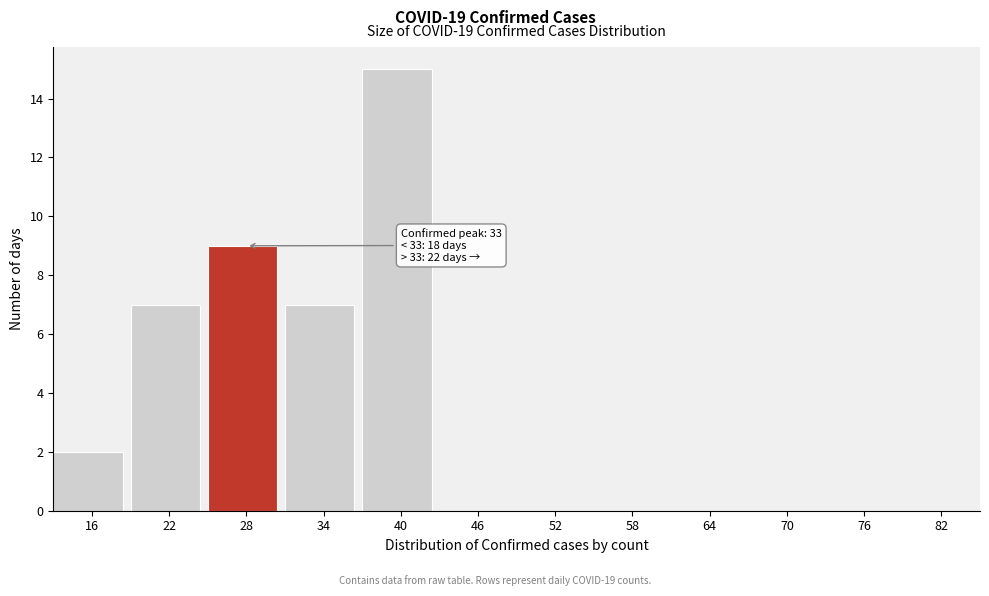

Reading left to right, what are all the values shown in this chart?

16=2	22=7	28=9	34=7	40=15	46=0	52=0	58=0	64=0	70=0	76=0	82=0